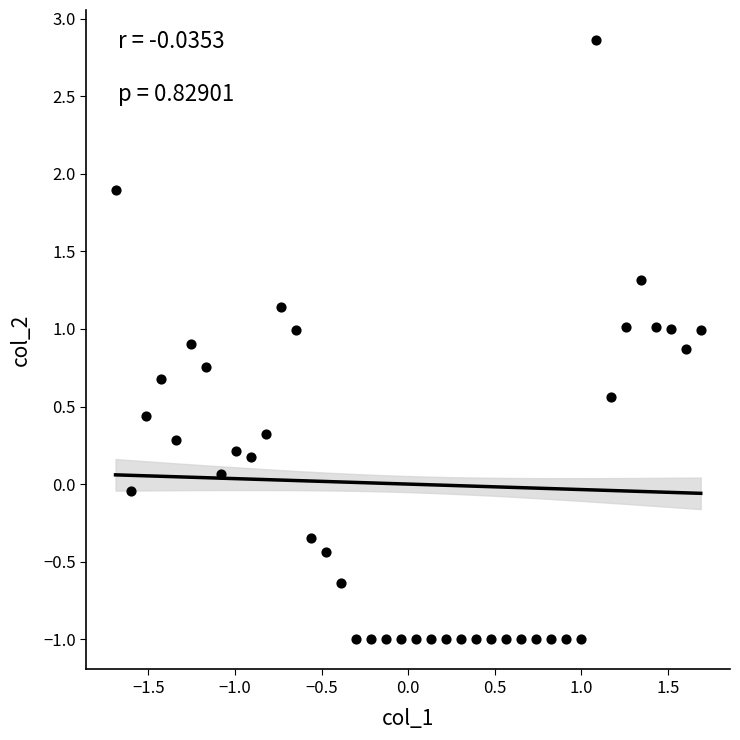

What is the range of Y values (max minus min)?

3.9